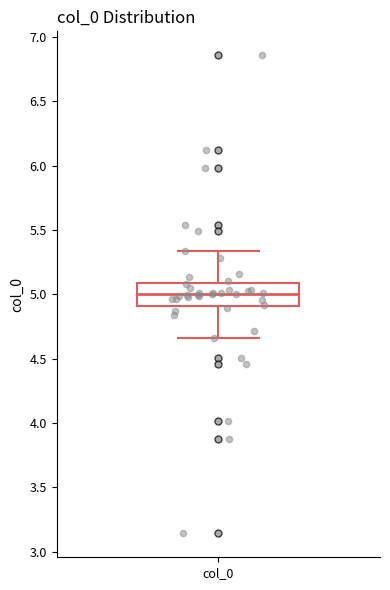

Transcribe this box plot: give where the median line is, the range the box spans, and where the two whiskers end, as read against the y-axis. The values are not printed on the chart, so give them approximately, as read against the axis.

median 5.00, box 4.90 to 5.10, whiskers 4.65 to 5.35